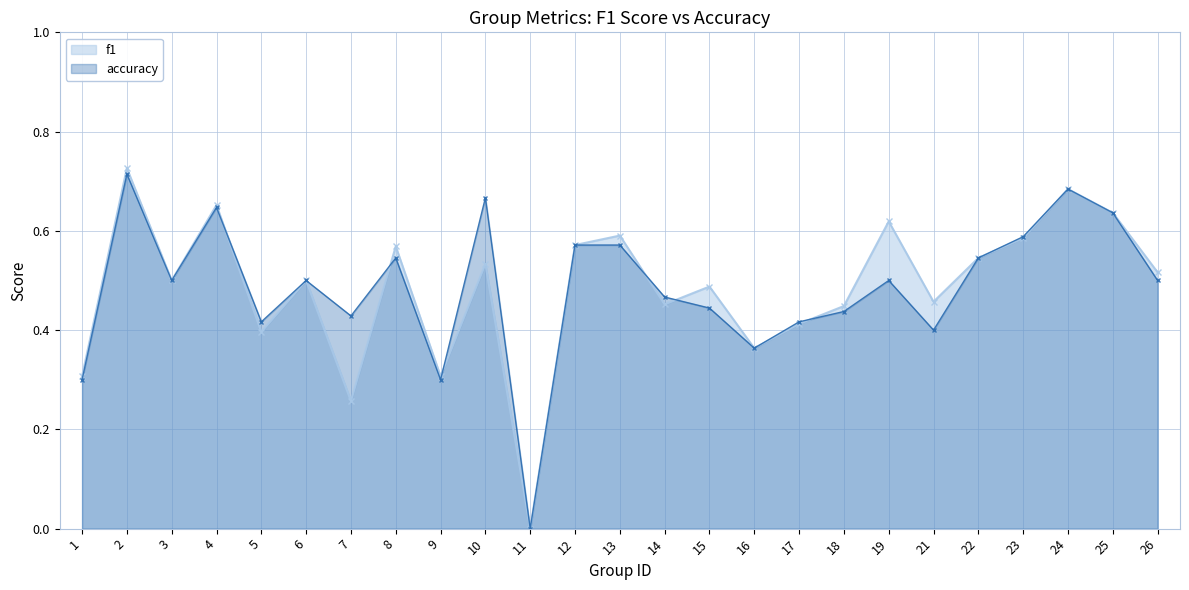

At which label does f1 reach its minimum?

11